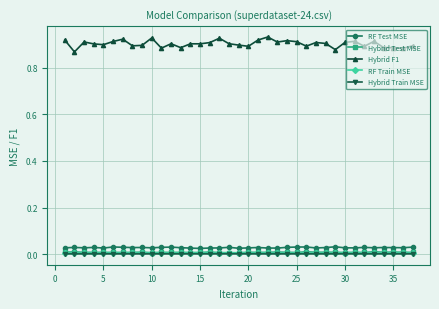

Which series has the largest range (max minus min)?

Hybrid F1